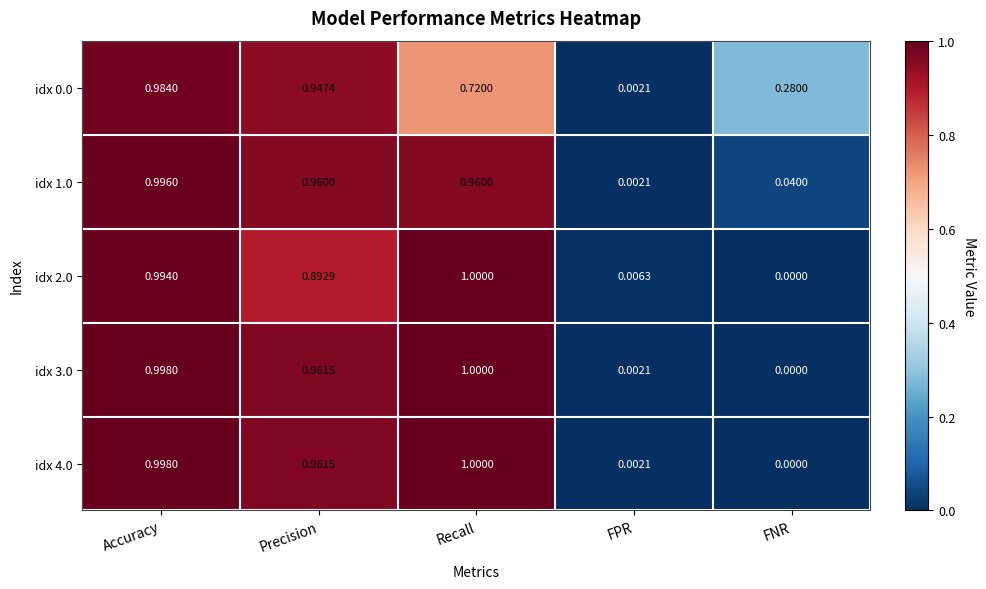

At how many categories does at least one series exceed 0?

5